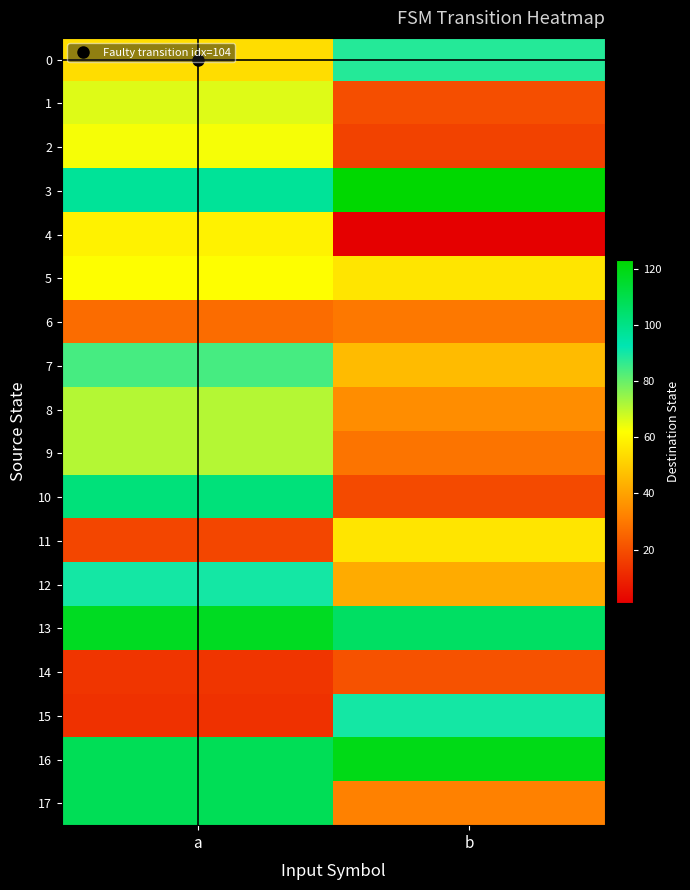

What is the greatest value displayed?

123